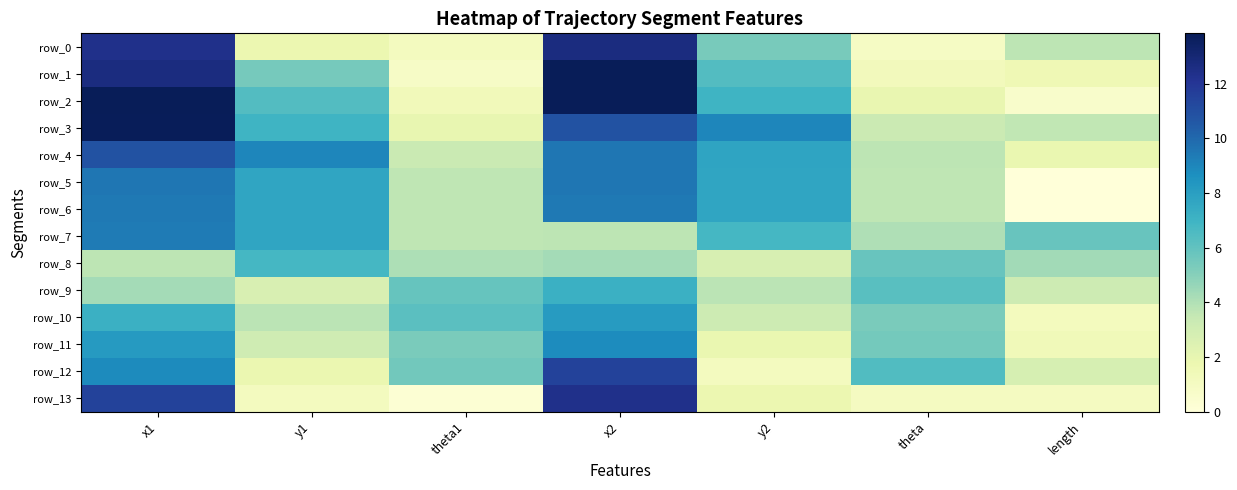

What is the difference between the maximum and minimum values in the row_8 series?

4.1